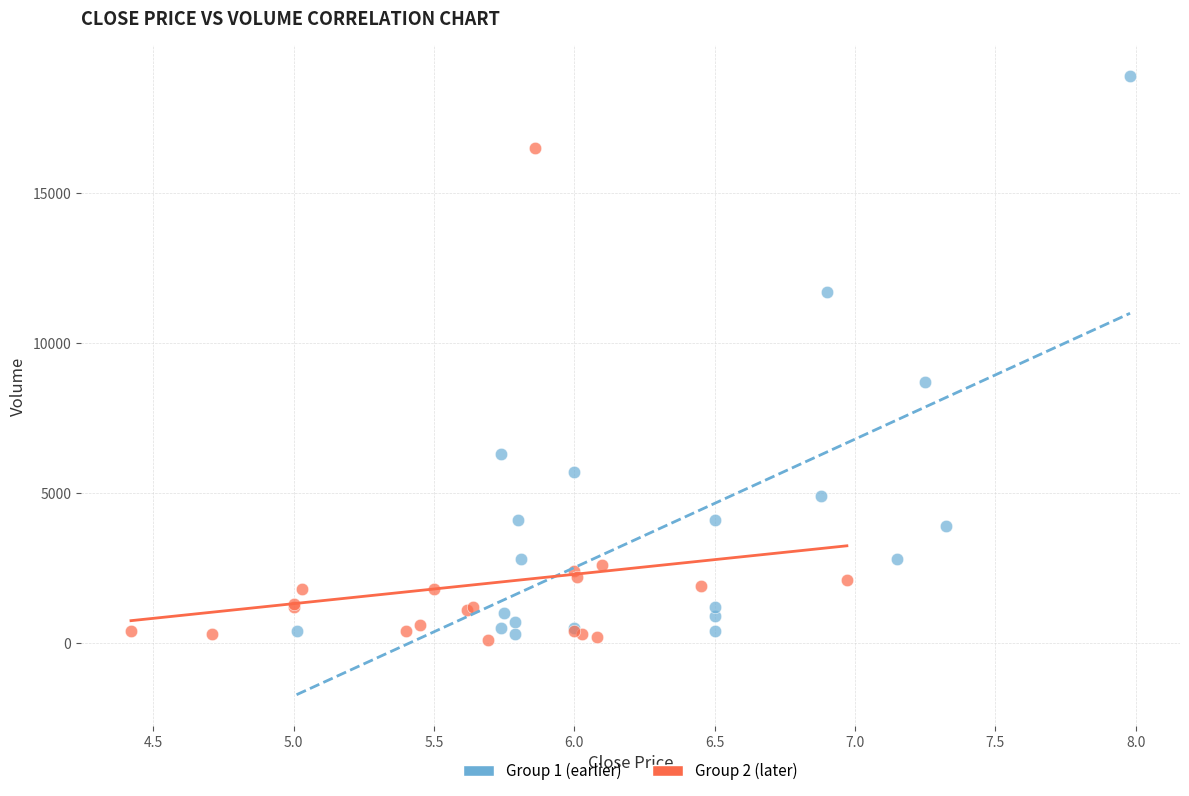

Which series has the widest spread of Y values?

Group 1 (earlier)